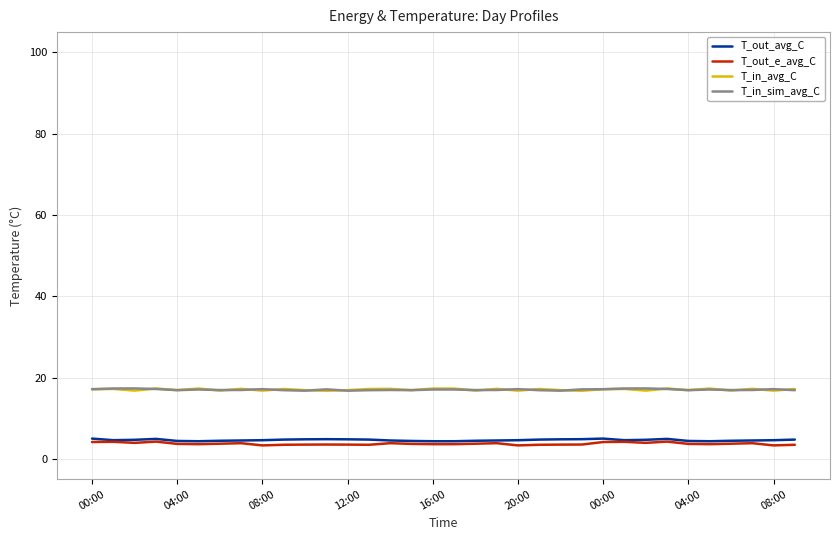

At which label is T_in_sim_avg_C closest to 17?

04:00